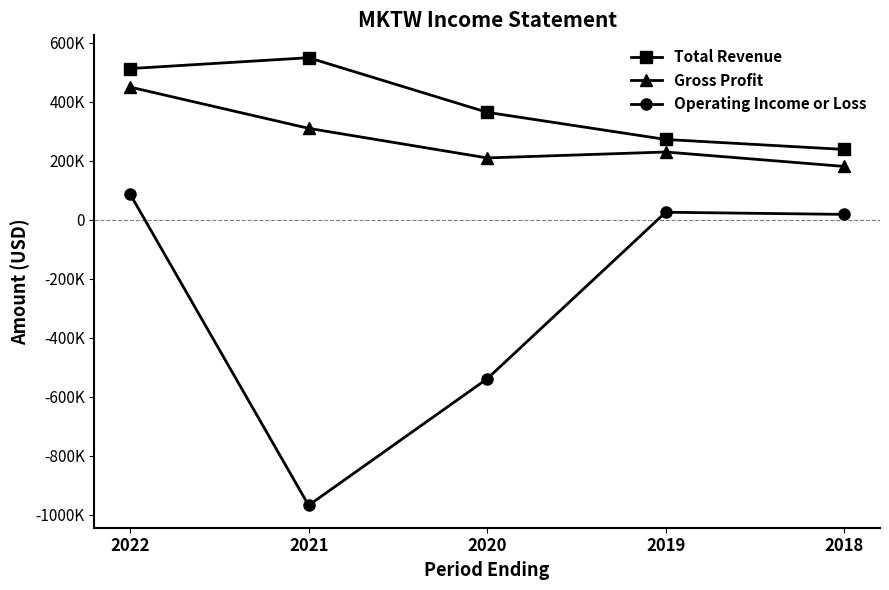

What is the difference between the Total Revenue values at 2021 and 2019?

277000